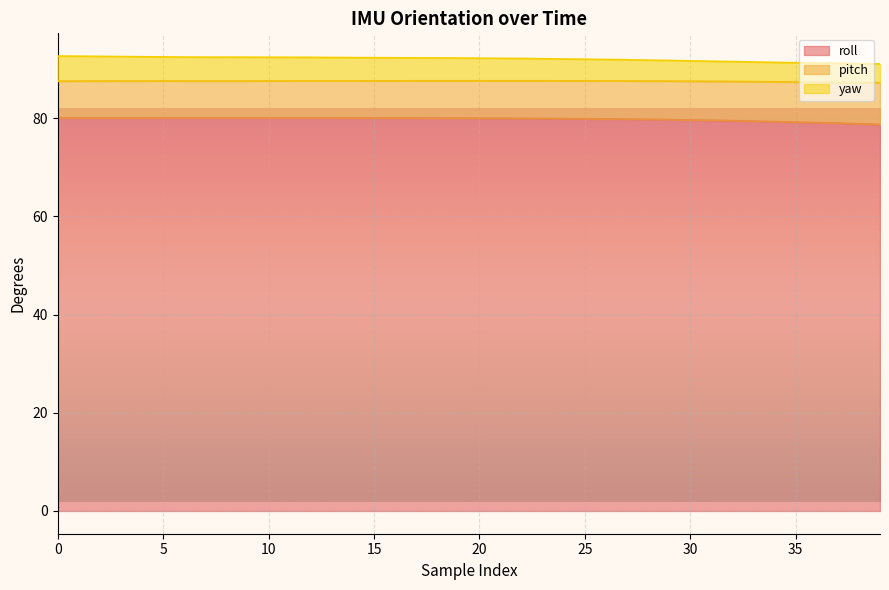

Between 10 and 29, which series saw the biggest shift?

yaw